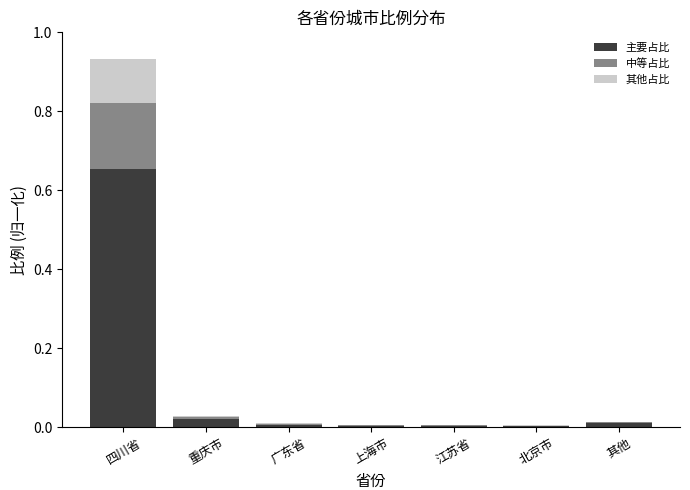

What are all the series names shown in the legend?

主要占比, 中等占比, 其他占比